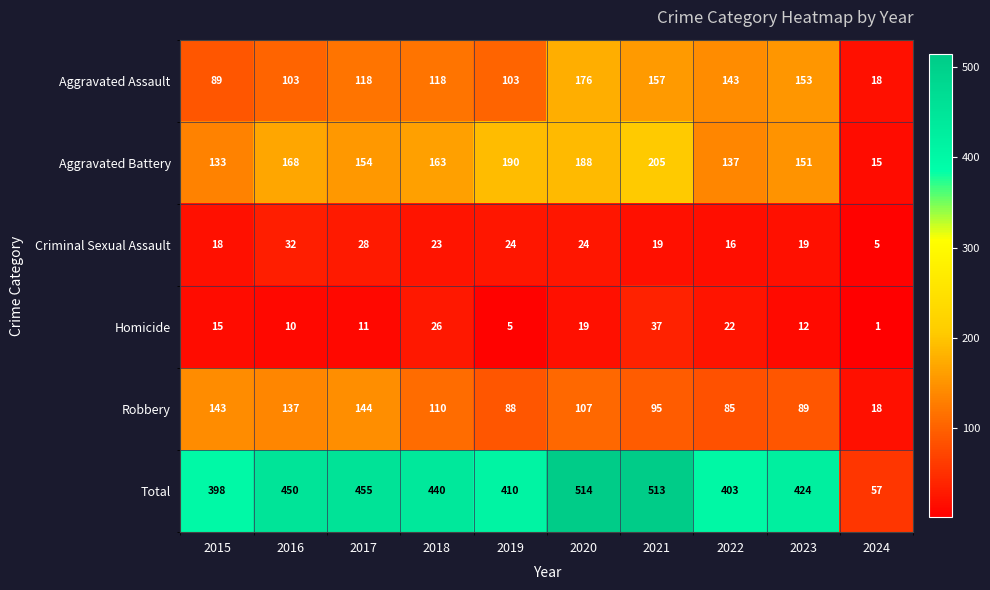

Which series has the largest range (max minus min)?

Total